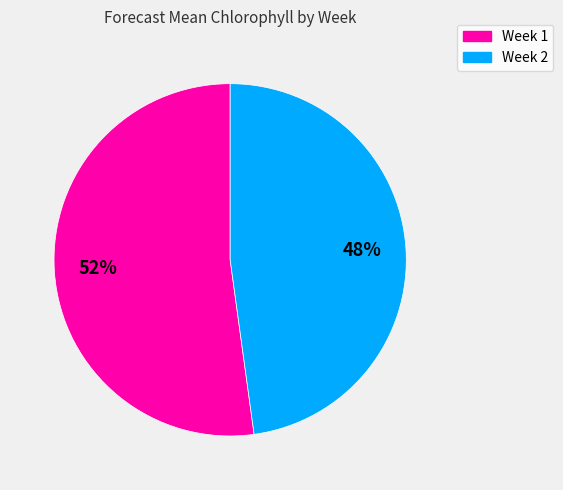

Approximately how many times larger is the value at Week 1 compared to Week 2?

1.1